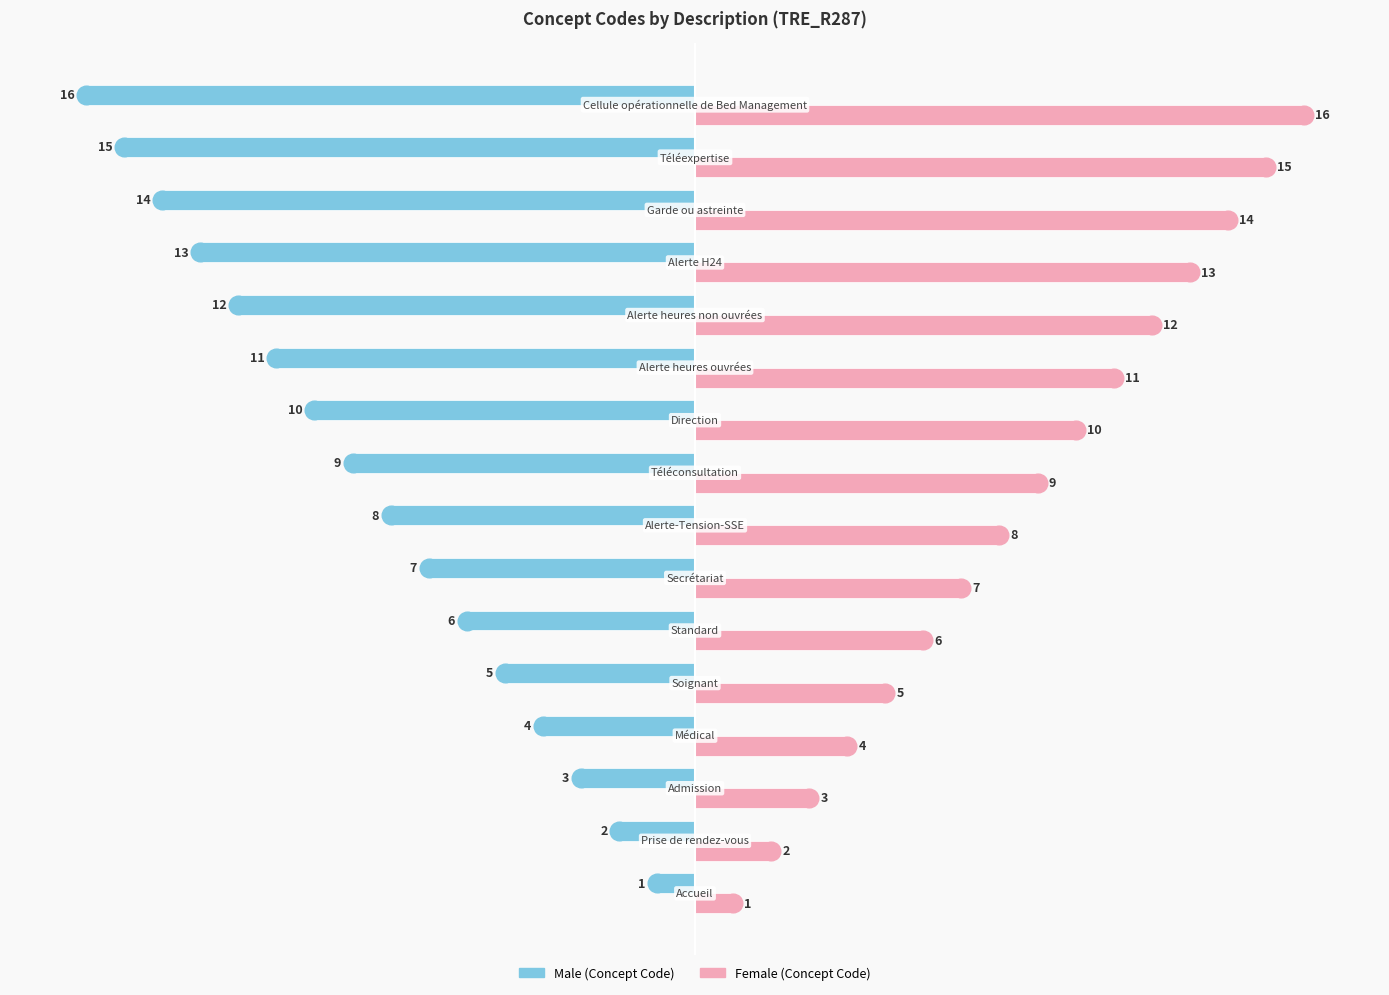

Is the value of Male at 10 greater than the value of Female at 15?

No